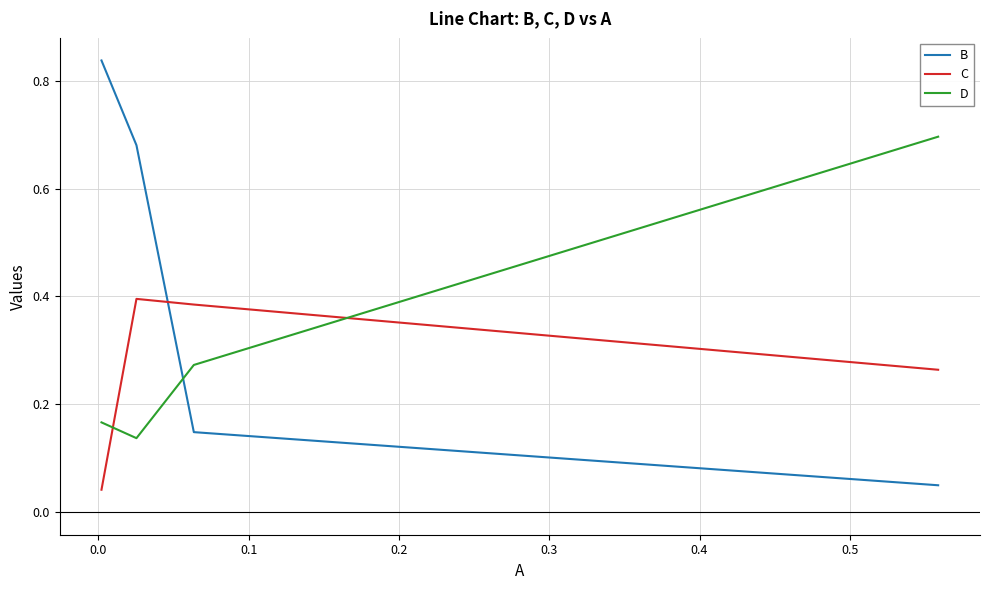

True or false: D has more than 2 interior local peaks.

False